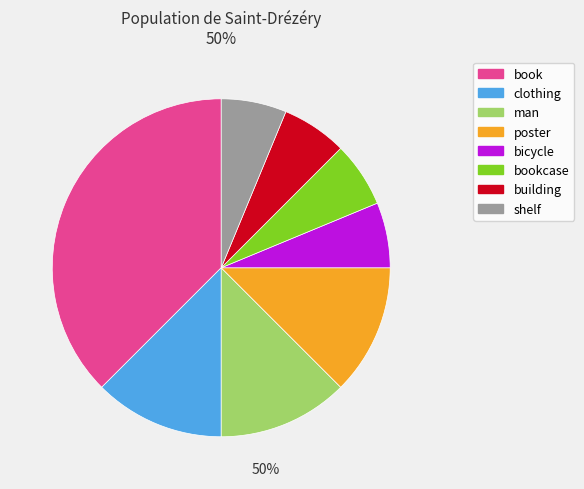

Approximately how many times larger is the value at clothing compared to man?

1.0